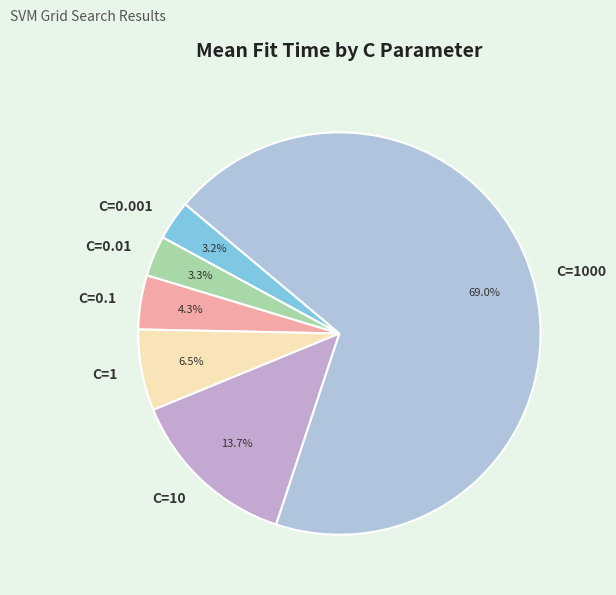

To the nearest percent, what is the combined percentage of C=1 and C=0.1?

11%